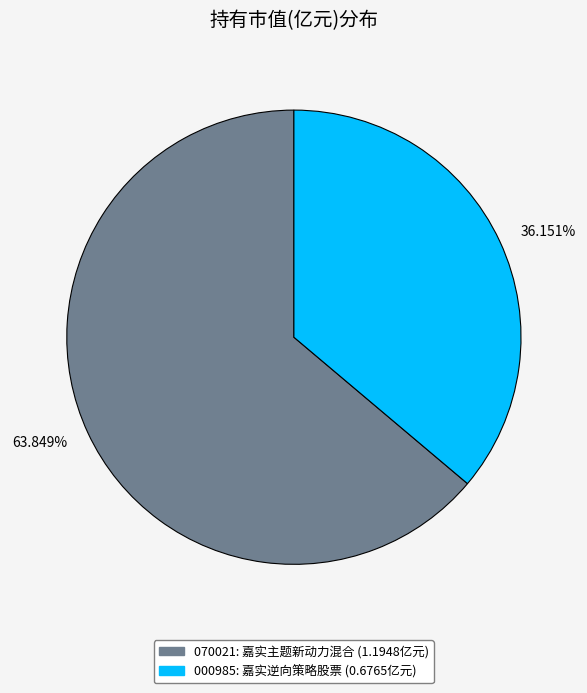

What is the majority slice?

63.849%